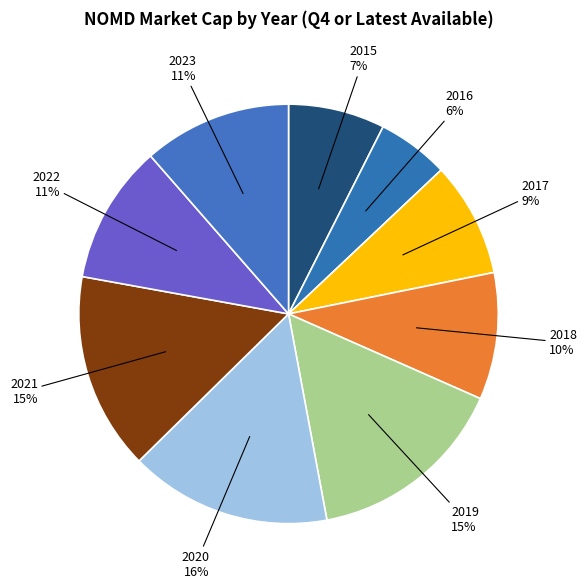

How many slices are in this pie chart?

9